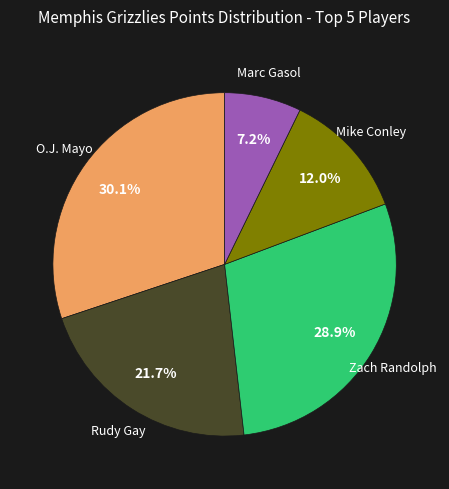

Is there any slice that represents more than half of the pie?

No